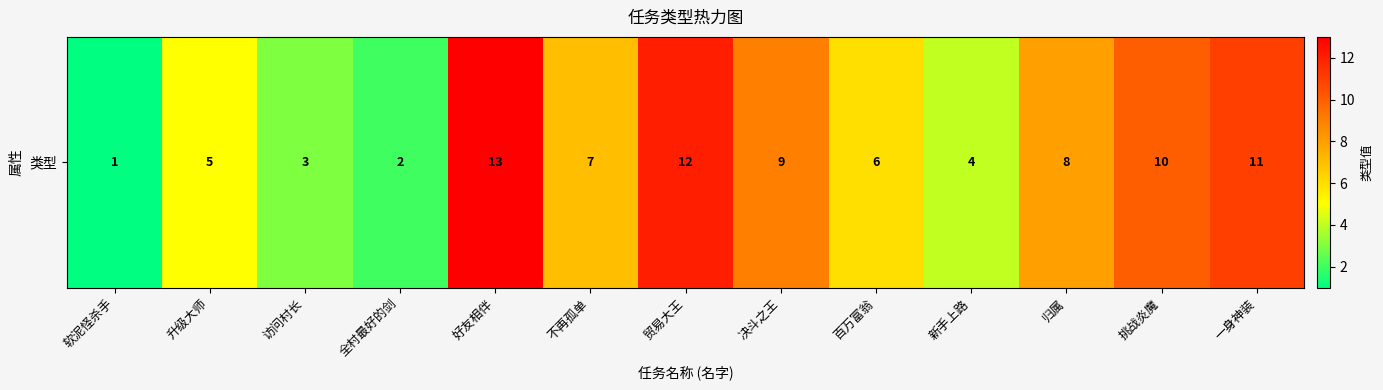

Count the number of values greater than 7.

6